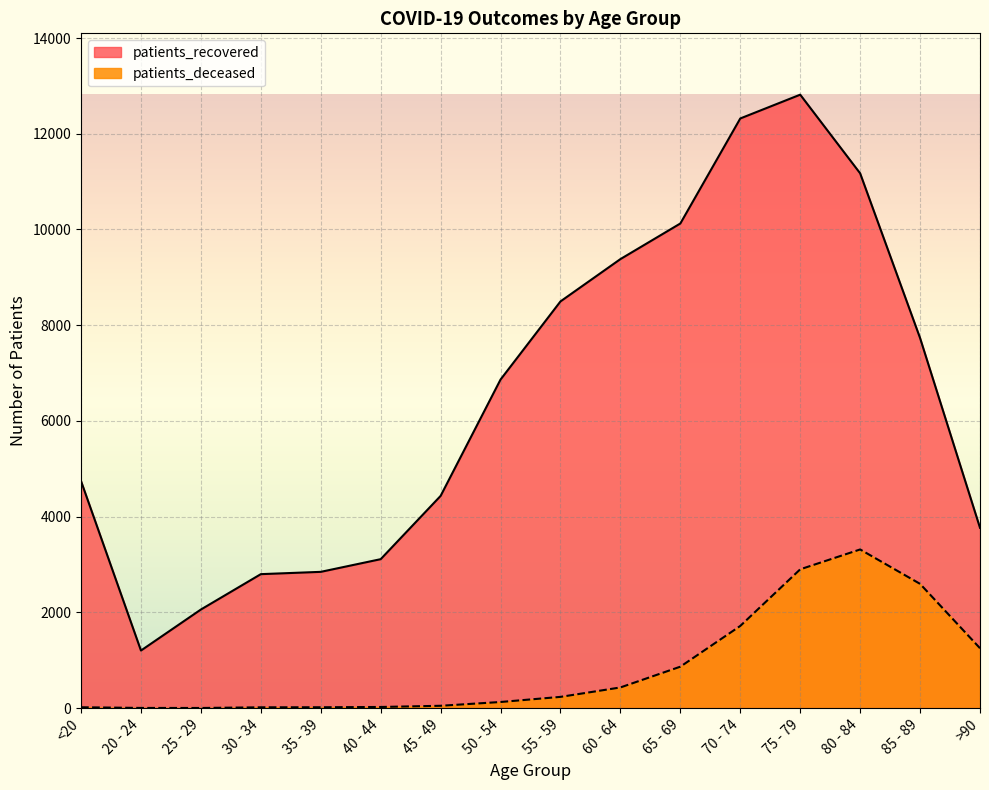

Where is patients_deceased nearest to the value 1659?

70 - 74